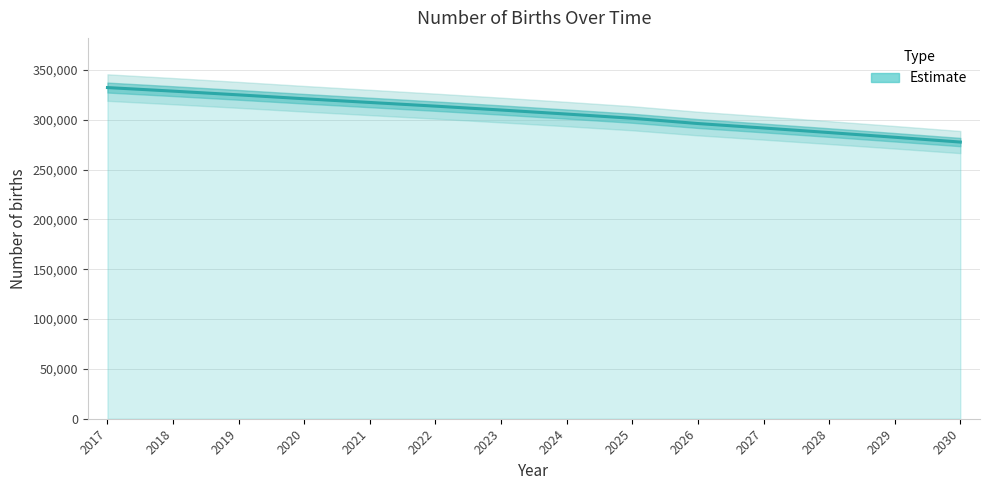

What is the change in value from 2019 to 2029?

-42528.9